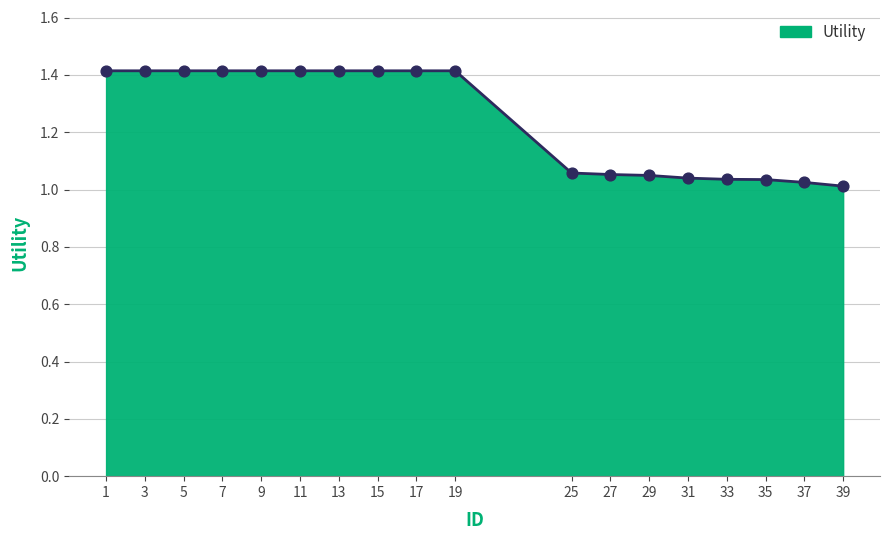

What is the ratio of the value at 37 to the value at 9?

0.7